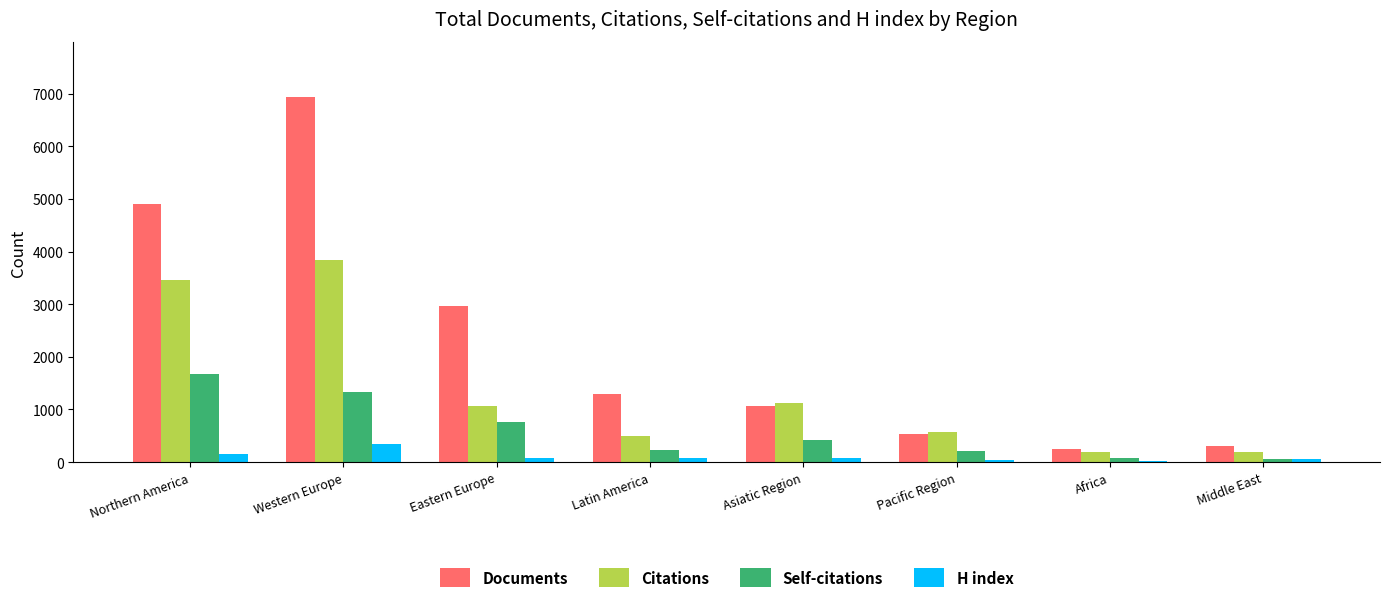

Which series has the largest range (max minus min)?

Documents